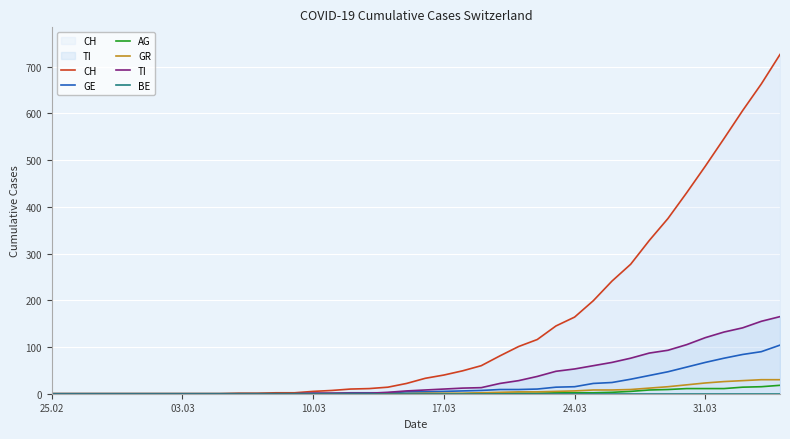

Which series has the largest total across all categories?

CH